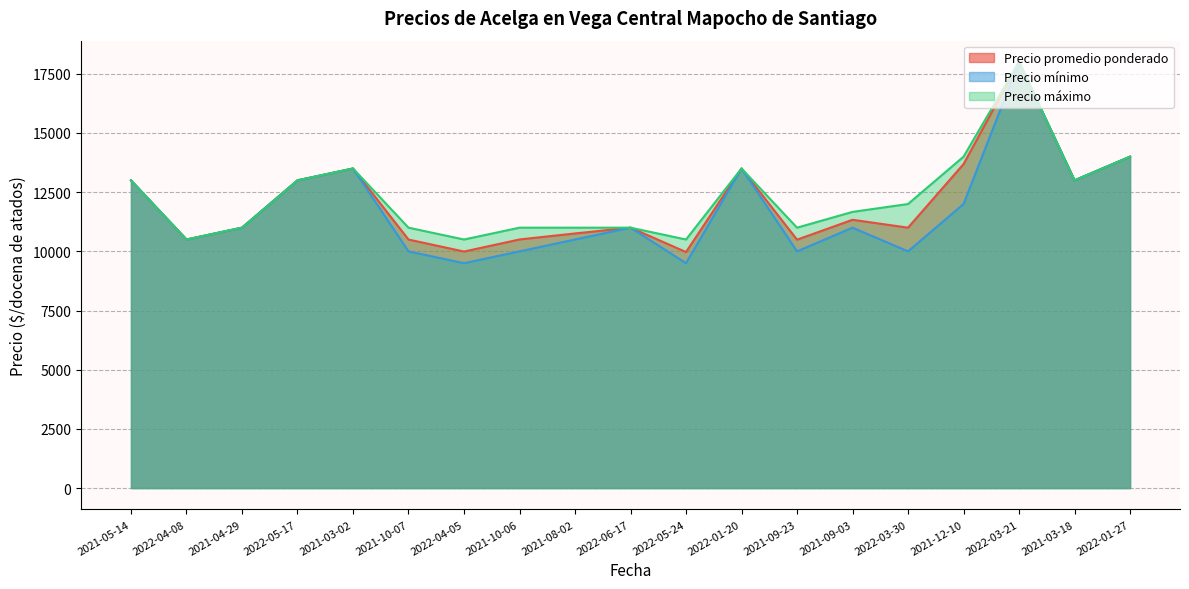

At which category is the sum across all series the highest?

2022-03-21